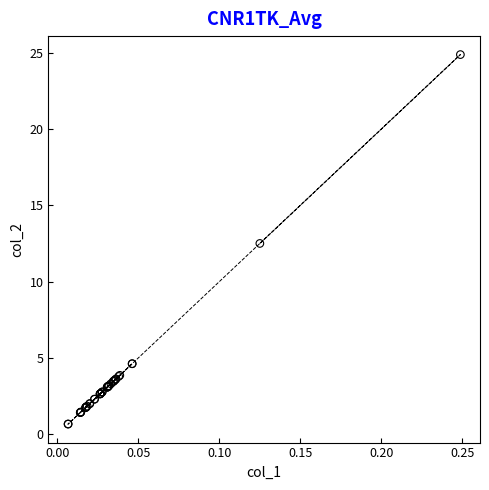

What Y value in the scatter plot is closest to 12?

12.5